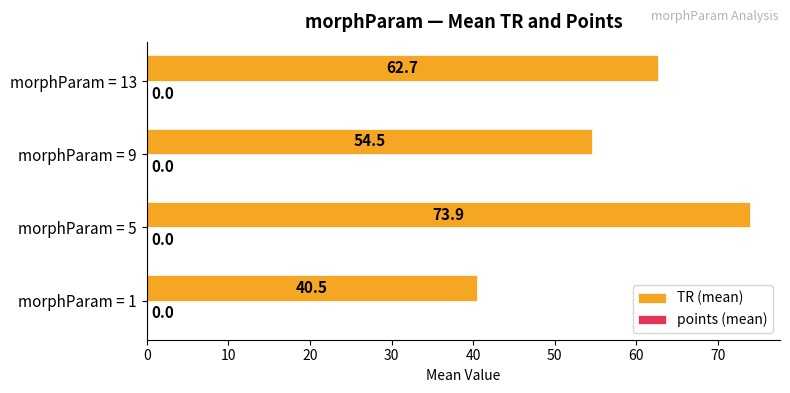

List the labels in order of value, largest first.

morphParam = 5, morphParam = 13, morphParam = 9, morphParam = 1